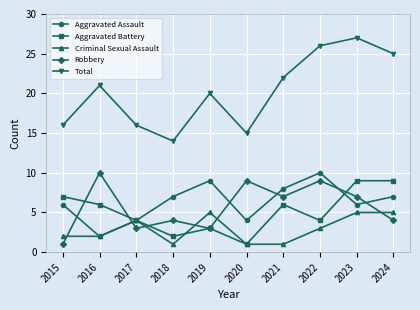

Which series has the largest range (max minus min)?

Total